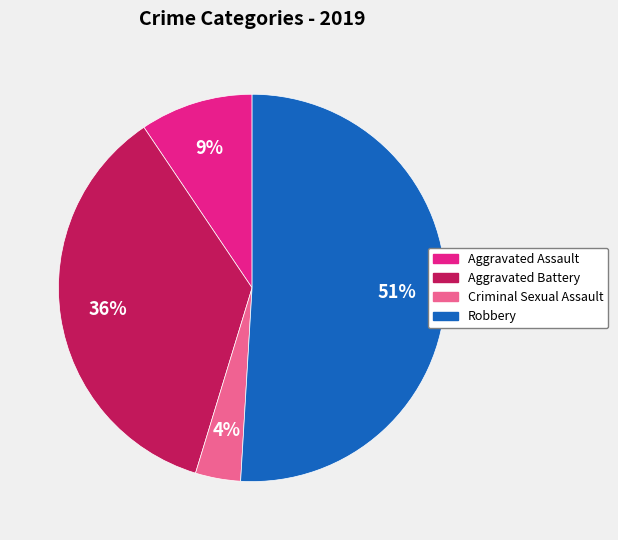

Is there any slice that represents more than half of the pie?

Yes